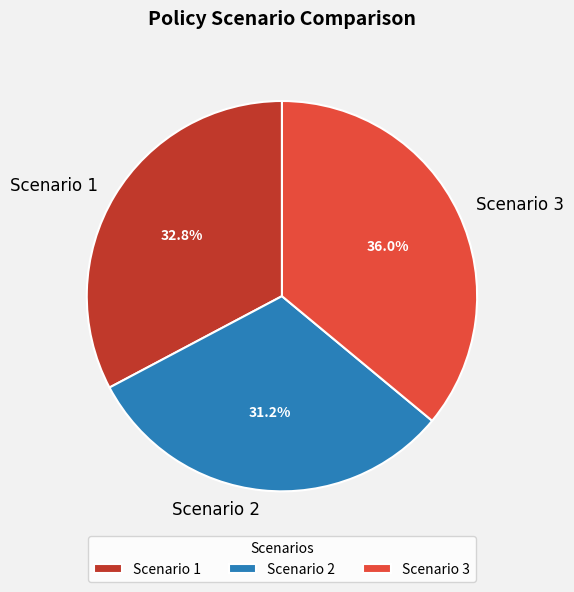

What is the largest slice in the pie chart?

Scenario 3